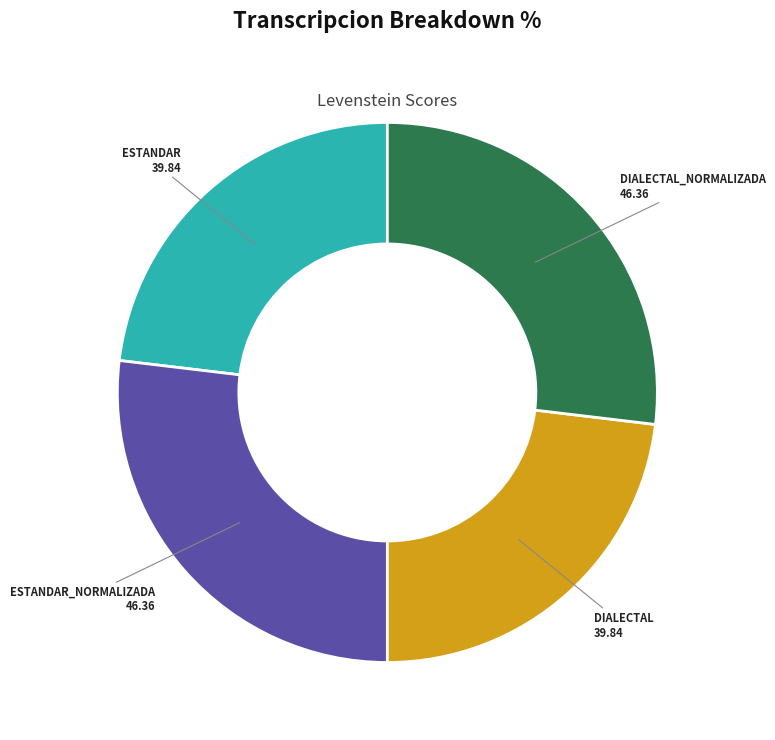

Is there any slice that represents more than half of the pie?

No